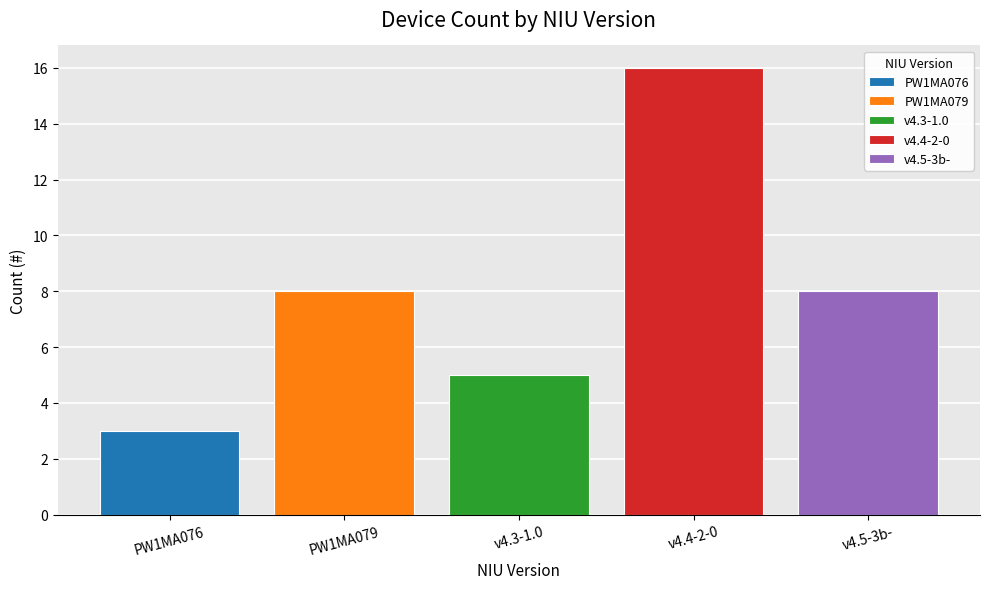

How many bars are there in total?

5